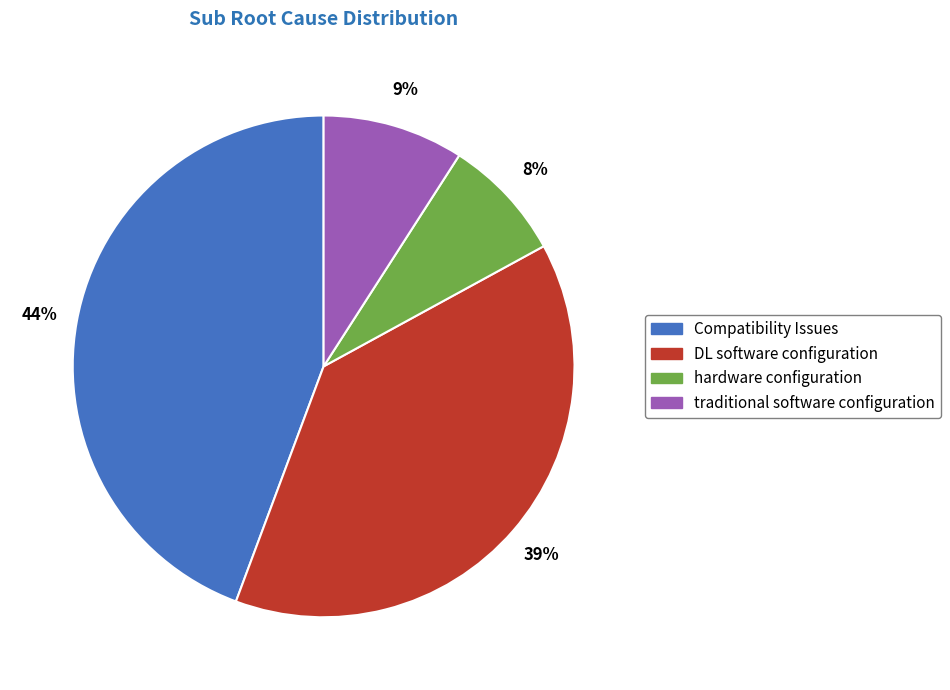

Does any single category account for the majority?

No